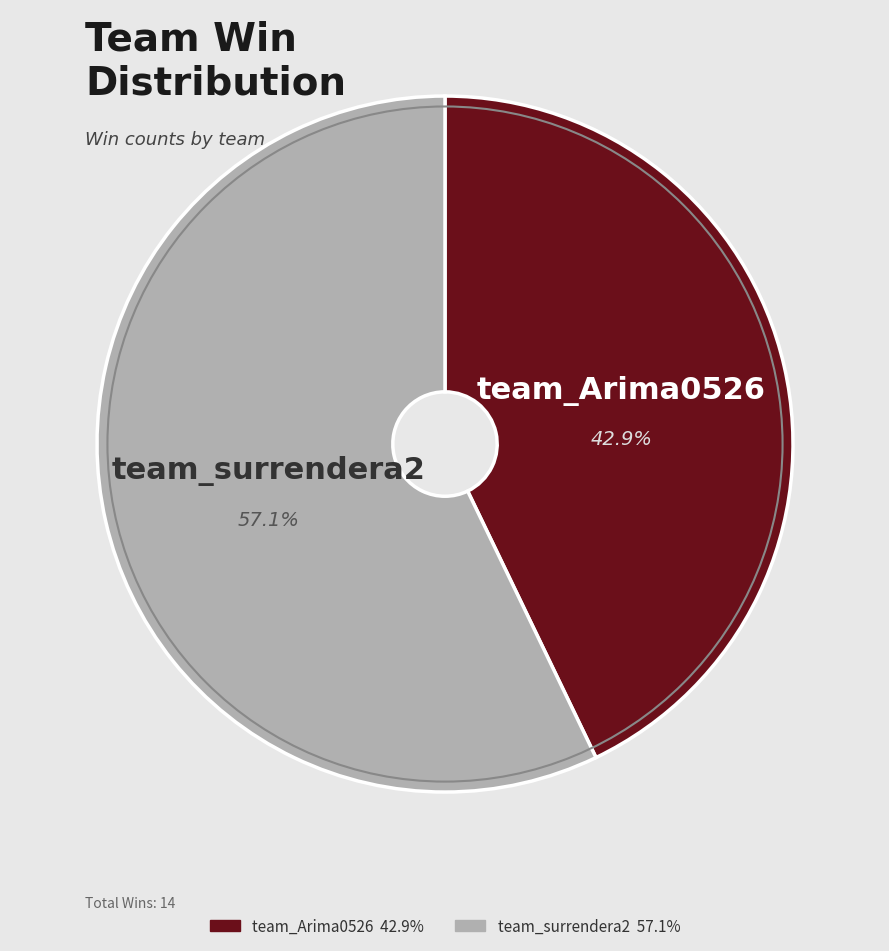

Which category accounts for the majority?

team_surrendera2